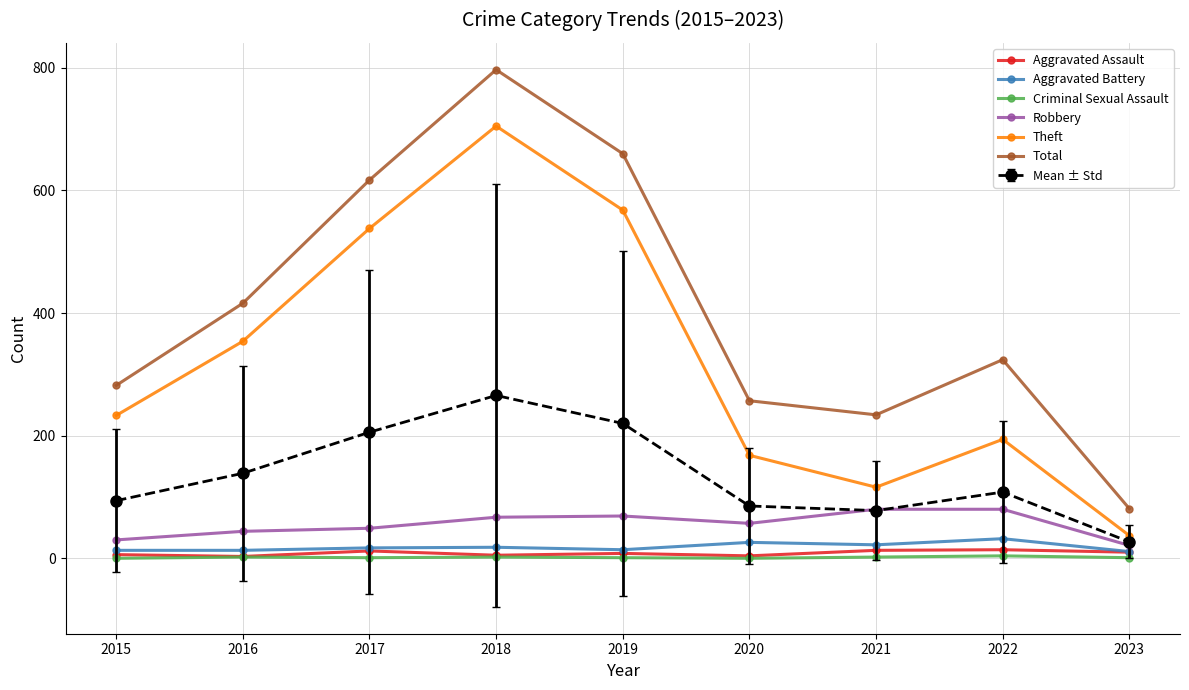

Is the value of Theft at 2018 greater than the value of Robbery at 2016?

Yes